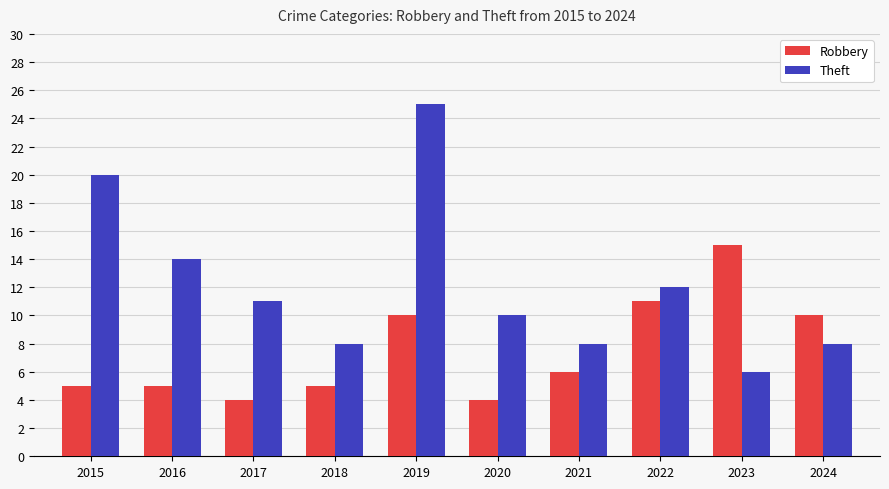

Reading right to left, list all the values displayed in this chart.

Robbery: 2024=10	2023=15	2022=11	2021=6	2020=4	2019=10	2018=5	2017=4	2016=5	2015=5
Theft: 2024=8	2023=6	2022=12	2021=8	2020=10	2019=25	2018=8	2017=11	2016=14	2015=20